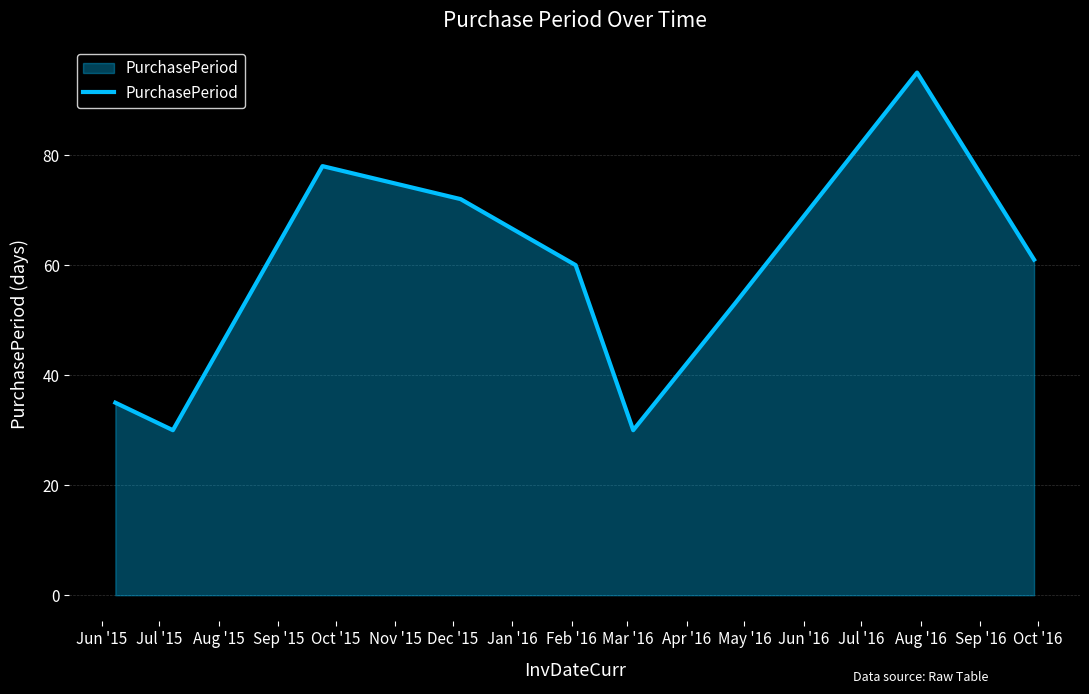

What is the smallest value displayed?

30